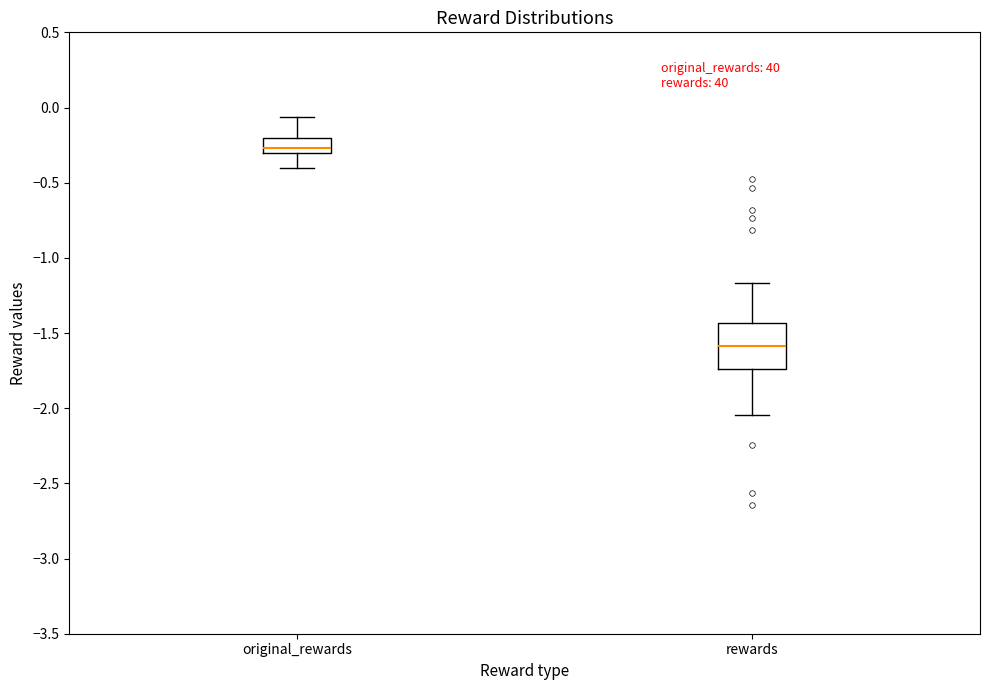

Comparing the boxes themselves (not the whiskers), which one is the tallest?

rewards